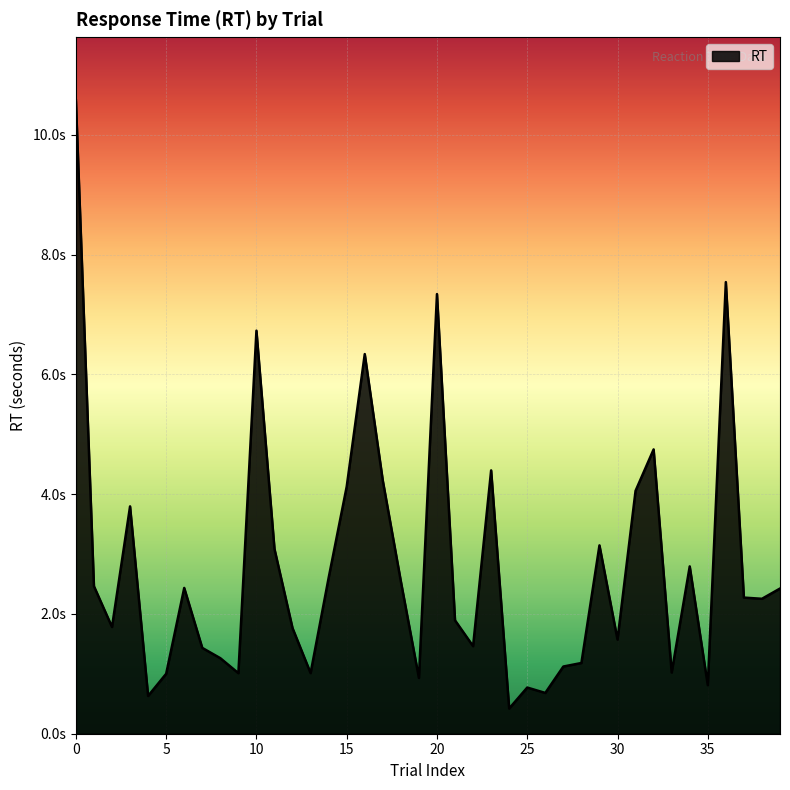

What is the difference between the maximum and minimum values?

10.2